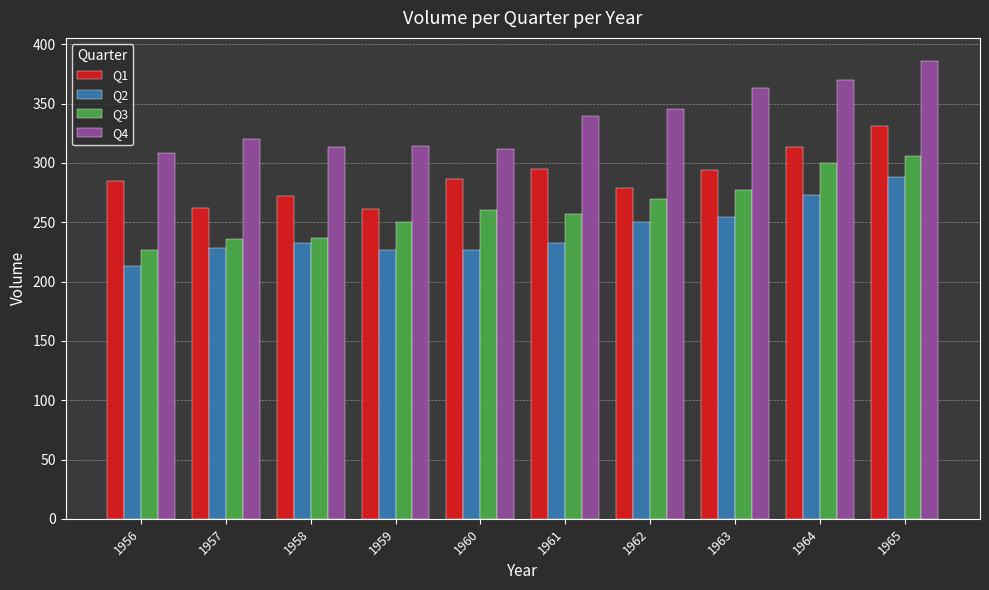

Rank the series by their average value, from lowest to highest.

Q2, Q3, Q1, Q4